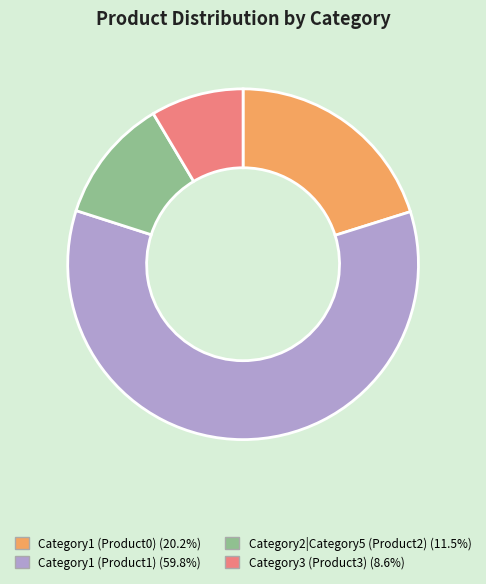

Do Category3 (Product3) (8.6%) and Category2|Category5 (Product2) (11.5%) together represent more than half of the pie?

No